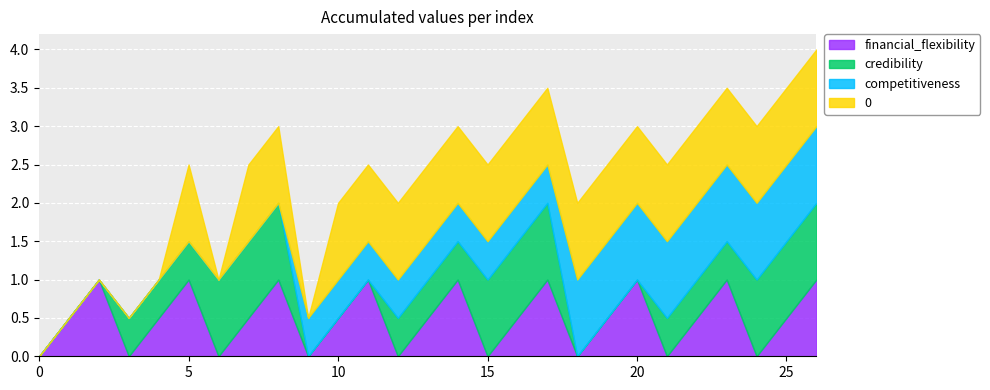

What is the difference between the second highest and minimum values in the col4 series?

1.0